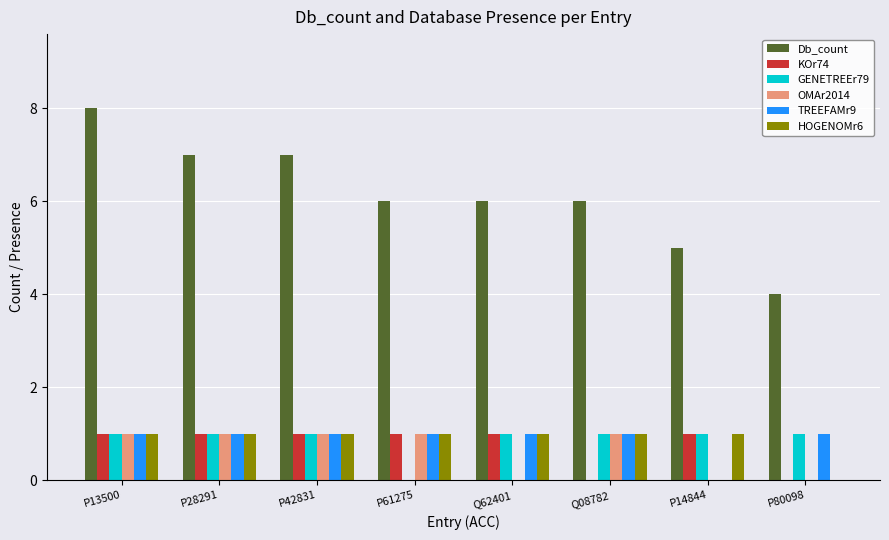

Which category has the highest value across all series?

P13500